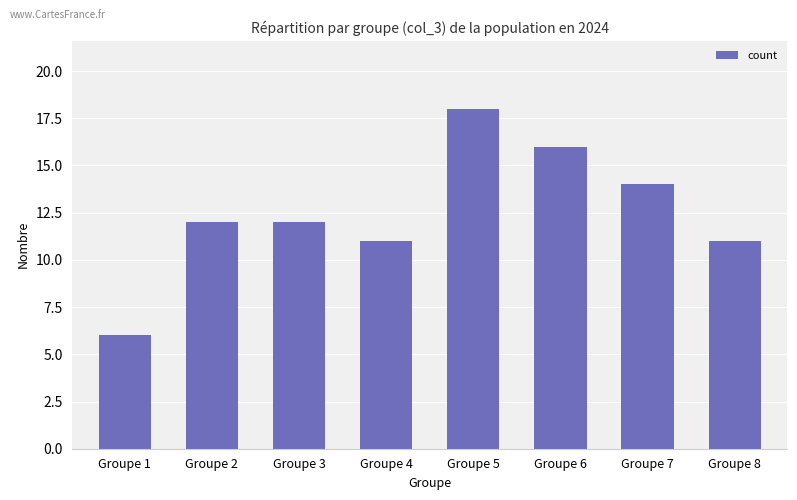

Which has a higher value, Groupe 2 or Groupe 8?

Groupe 2